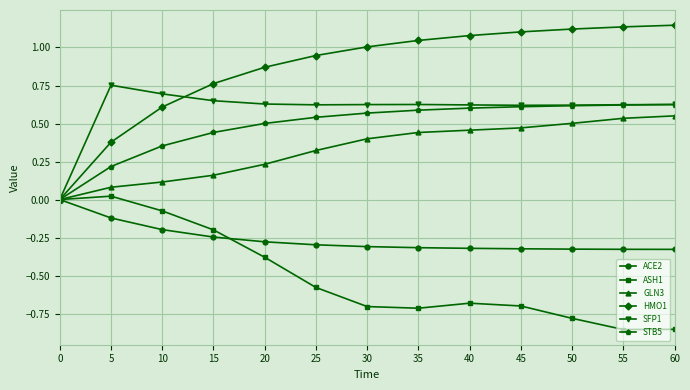

The value of ACE2 at 50 is -0.3. True or false?

True